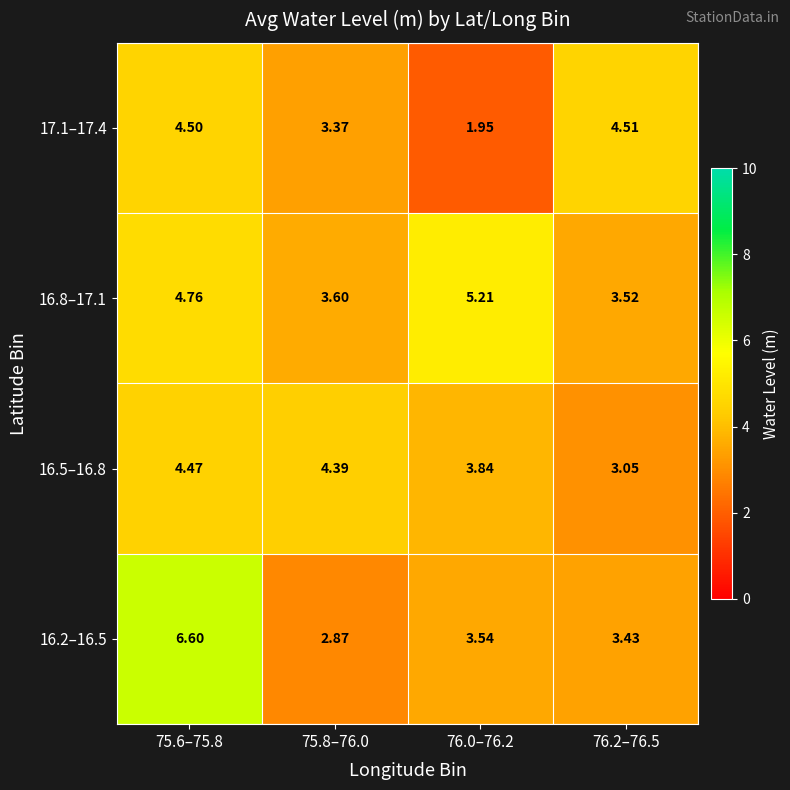

Is the value of 16.2–16.5 at 76.2–76.5 greater than the value of 16.5–16.8 at 76.2–76.5?

Yes